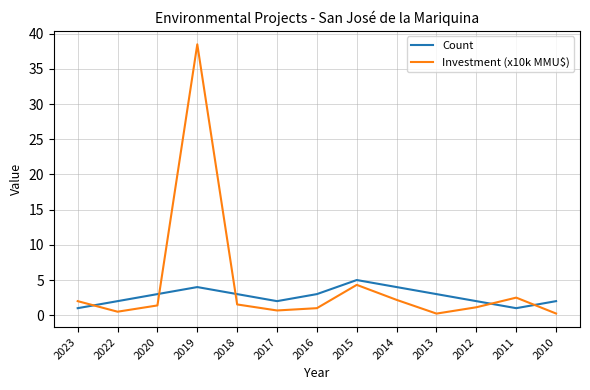

Which series has the largest total across all categories?

Investment (x10k MMU$)